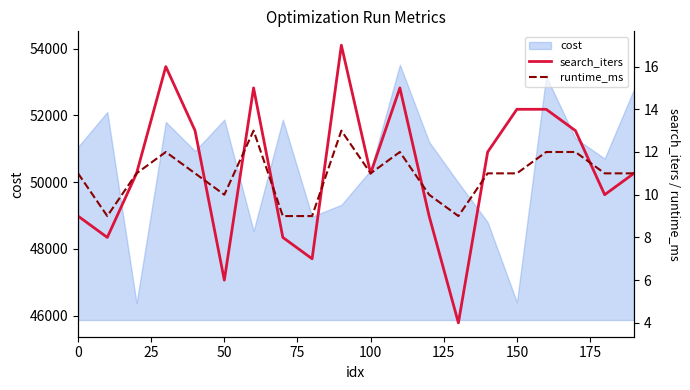

True or false: search_iters has more than 0 interior local peaks.

True